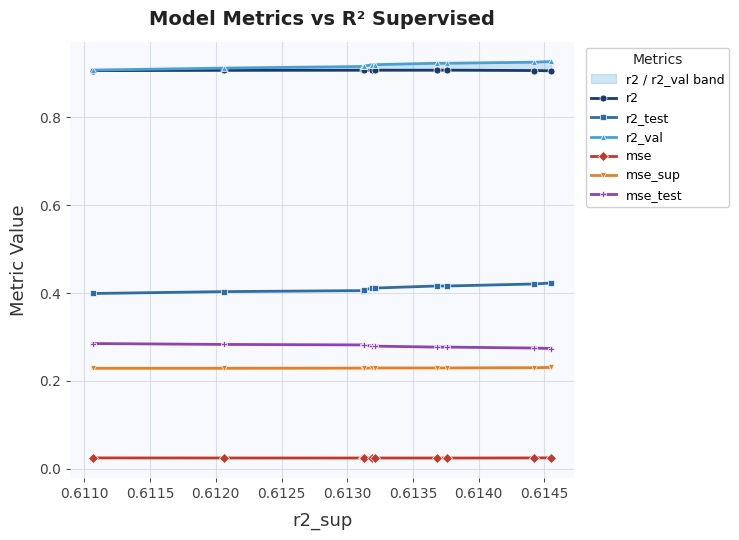

What is the maximum value for mse_test?

0.3